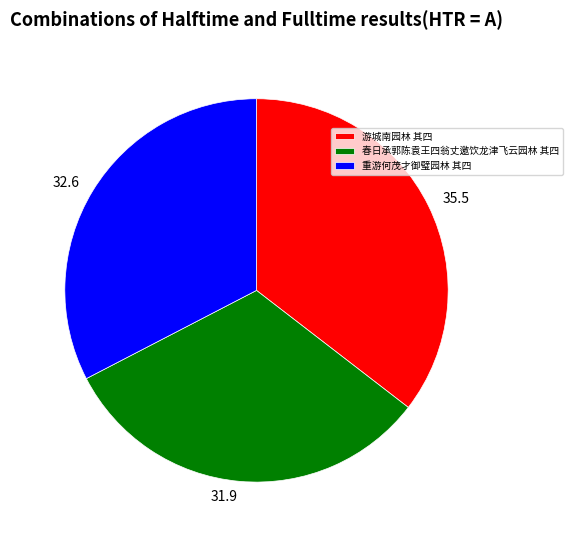

Which category has the smallest portion of the pie?

春日承郭陈袁王四翁丈邀饮龙津飞云园林 其四